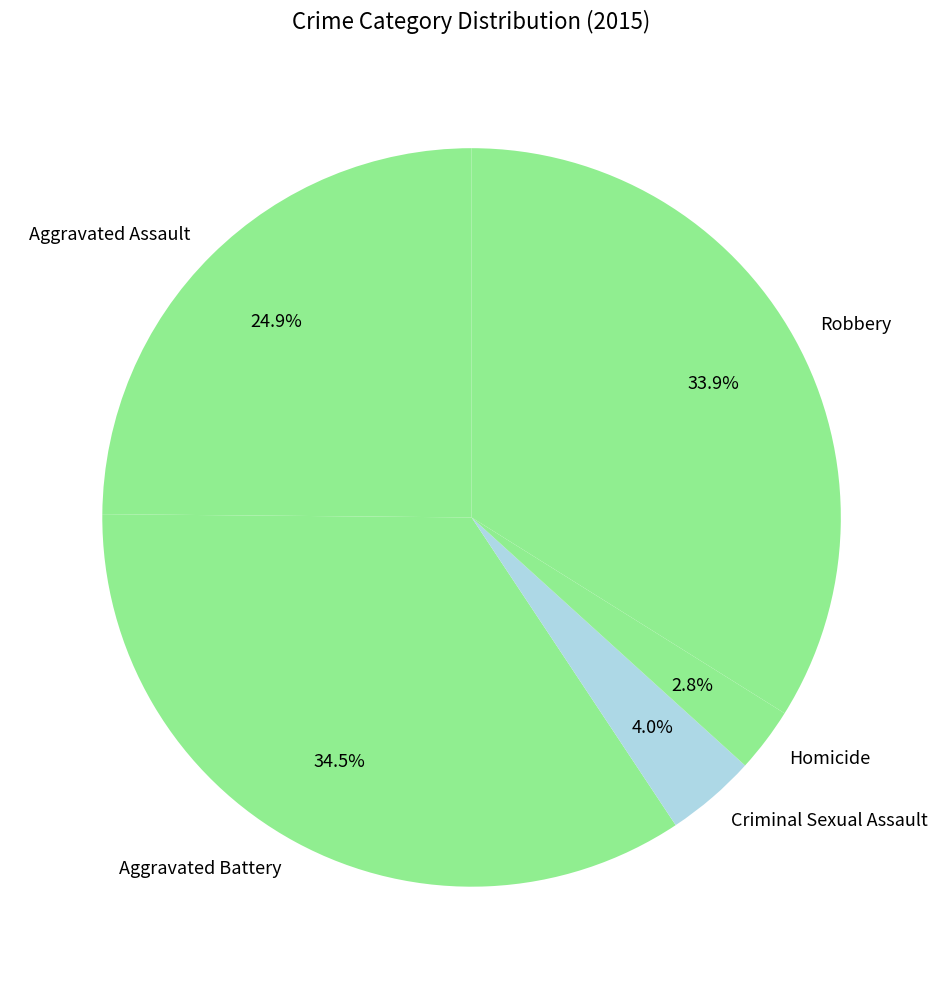

What percentage is the Robbery slice, to the nearest percent?

34%